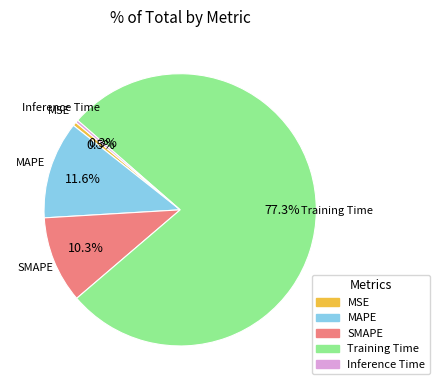

To the nearest percent, what is the average slice percentage?

20%